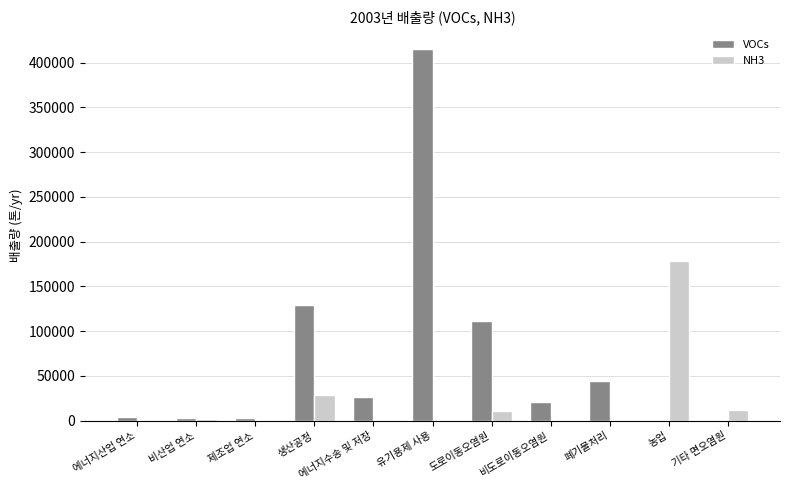

Is it true that VOCs equals 26098 at 에너지수송 및 저장?

True